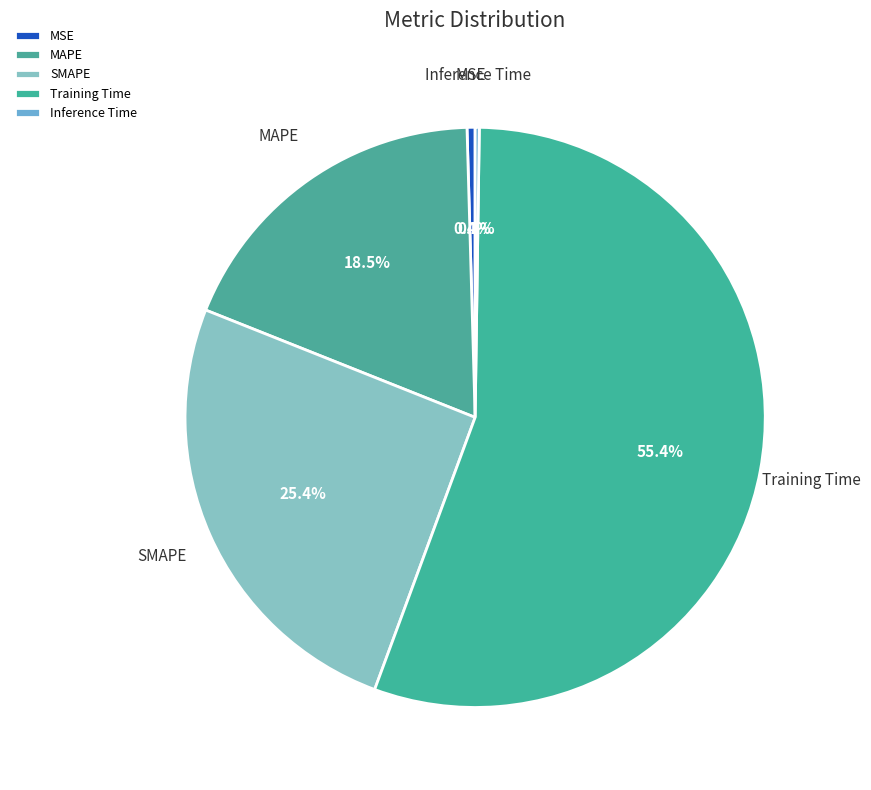

Which category has the biggest portion of the pie?

Training Time